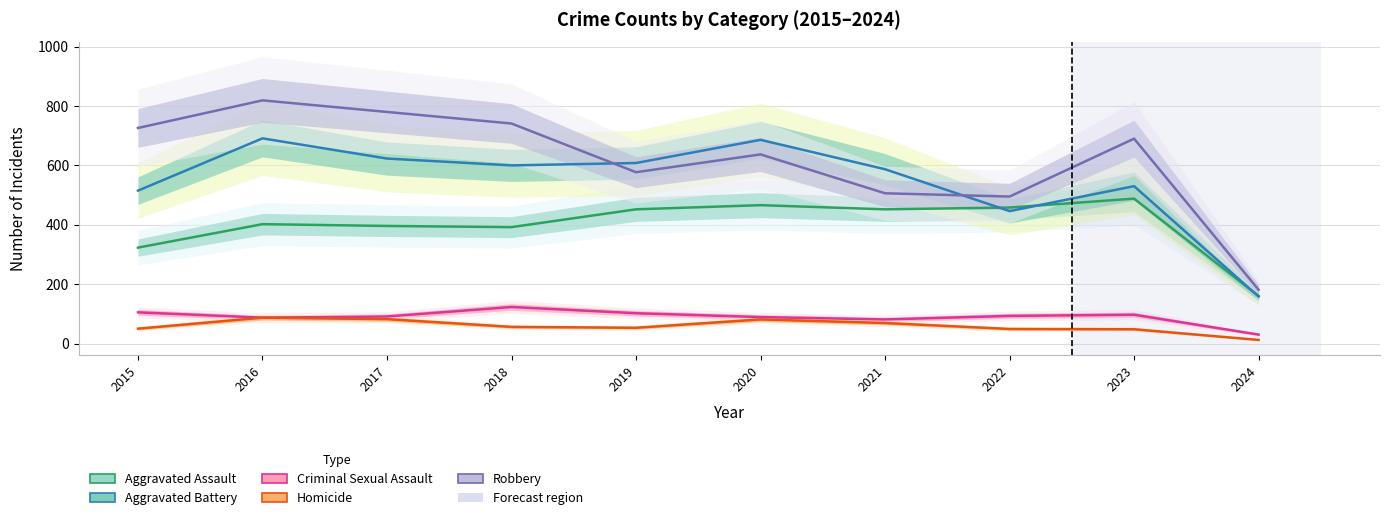

How many categories are shown in the chart?

10